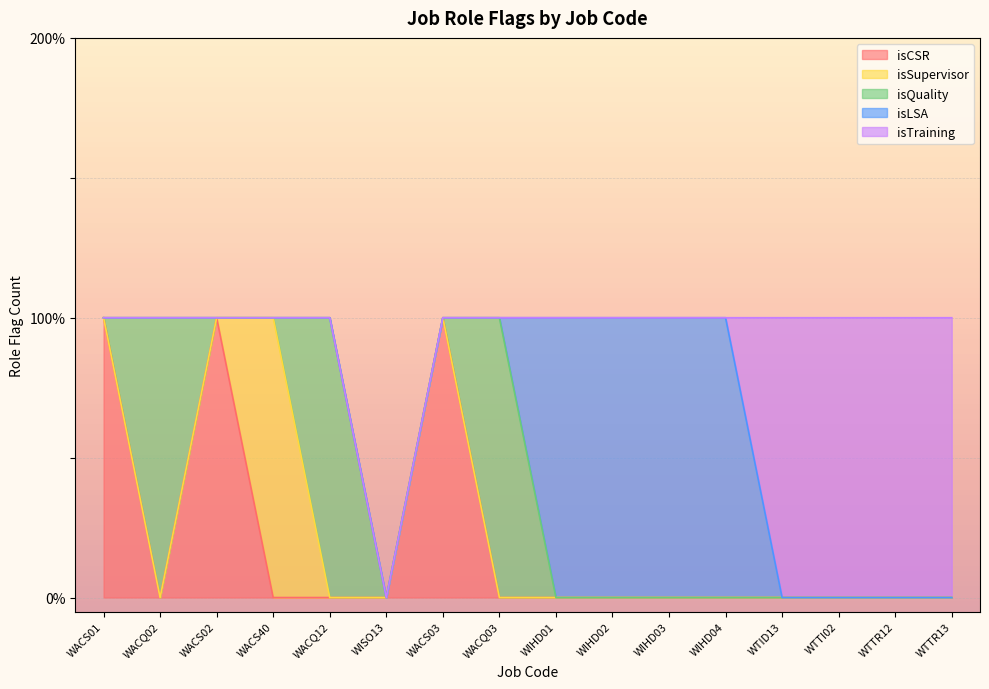

Reading right to left, transcribe all the data shown in this chart.

isCSR: 0	0	0	0	0	0	0	0	0	1	0	0	0	1	0	1
isSupervisor: 0	0	0	0	0	0	0	0	0	0	0	0	1	0	0	0
isQuality: 0	0	0	0	0	0	0	0	1	0	0	1	0	0	1	0
isLSA: 0	0	0	0	1	1	1	1	0	0	0	0	0	0	0	0
isTraining: 1	1	1	1	0	0	0	0	0	0	0	0	0	0	0	0